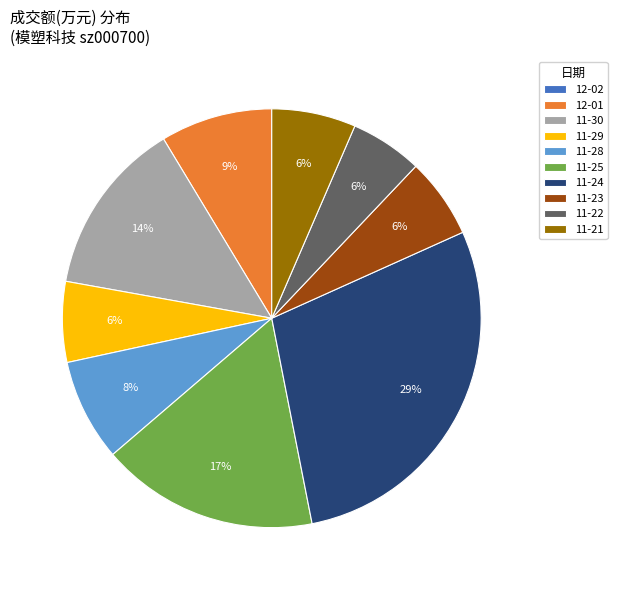

Between 11-24 and 11-22, which is larger?

11-24